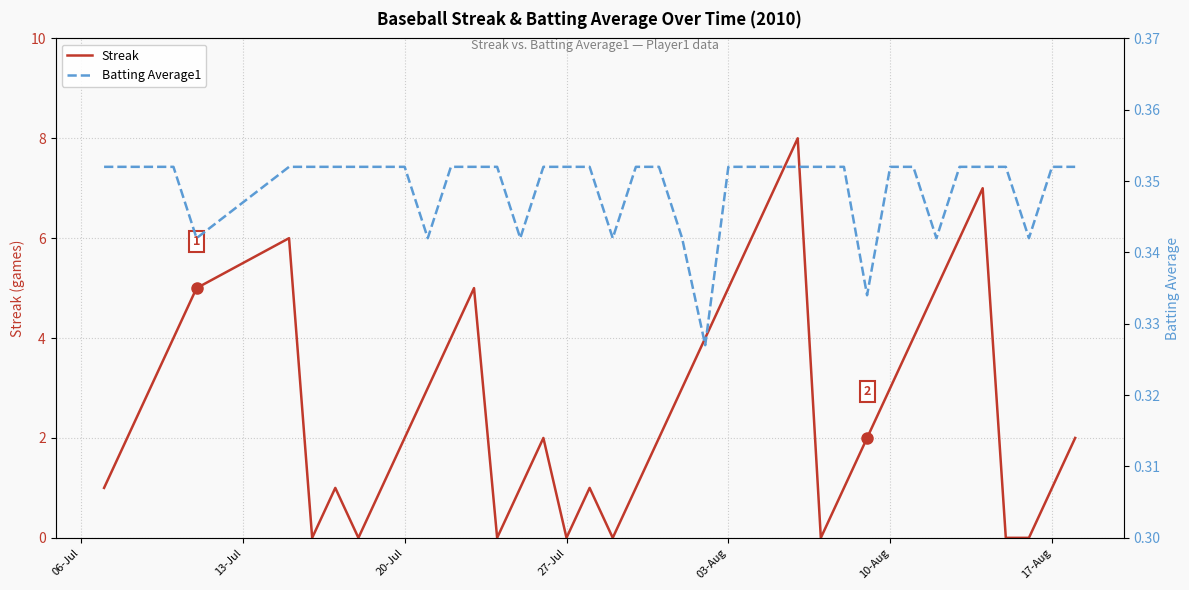

What is the highest value of the Streak series?

8